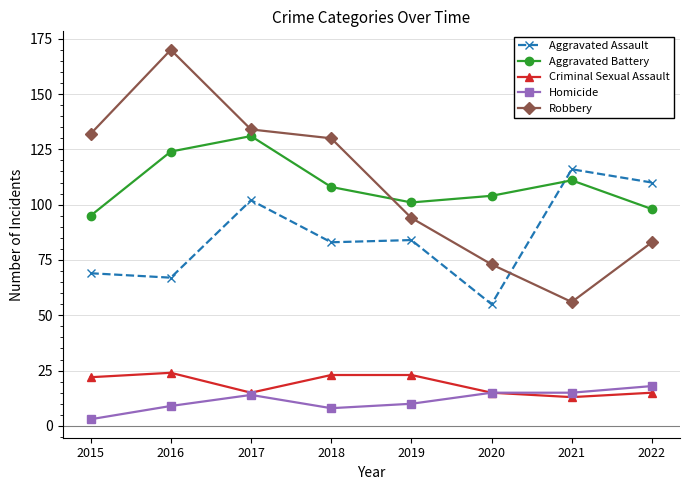

The value of Robbery at 2020 is 111. True or false?

False